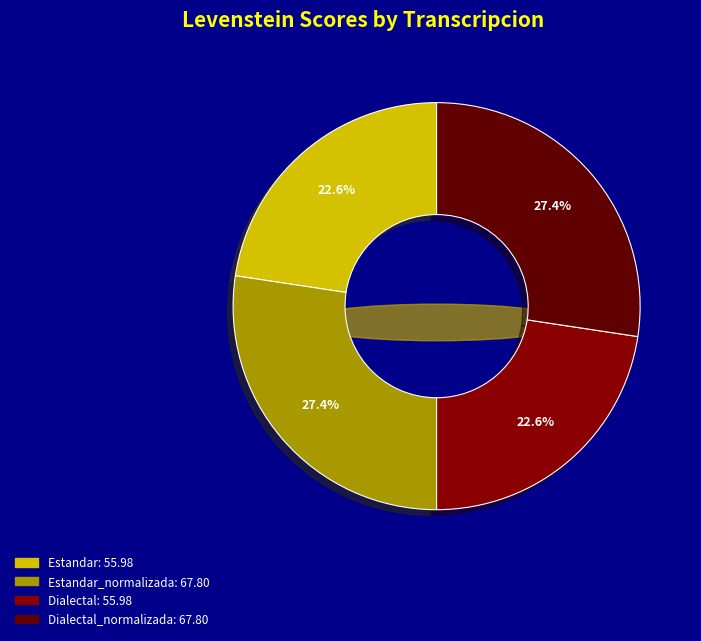

How much of the chart is everything except Dialectal_normalizada?

72.6%